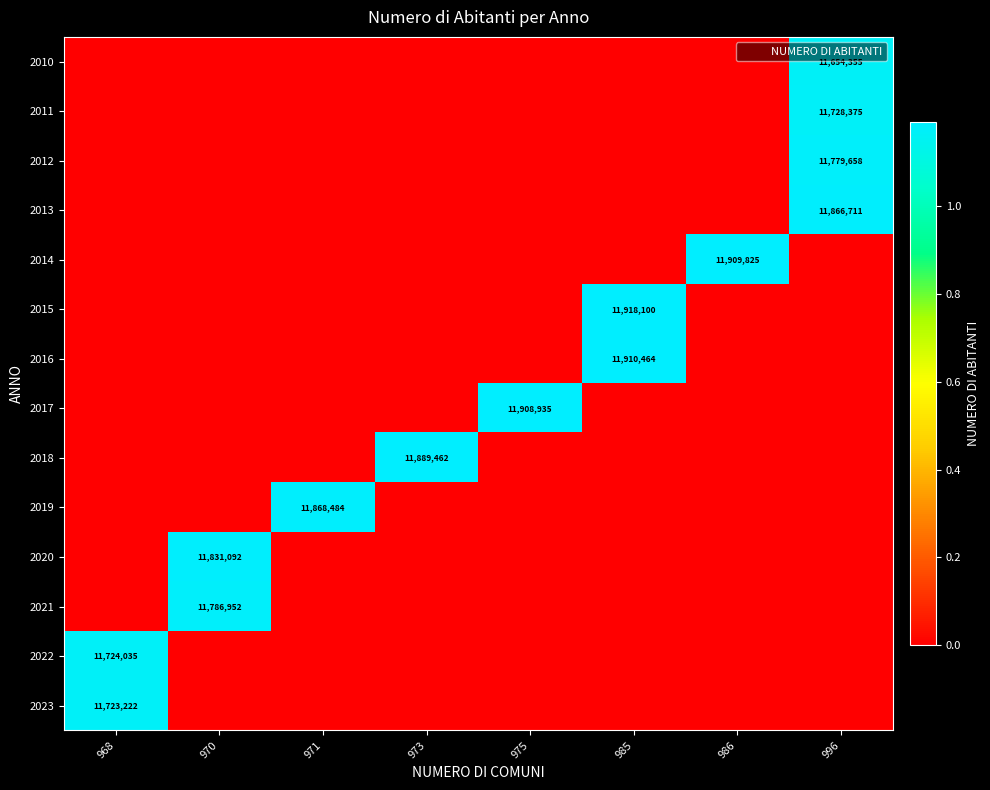

What is the difference between the maximum and second lowest values in the 2010 series?

11654355